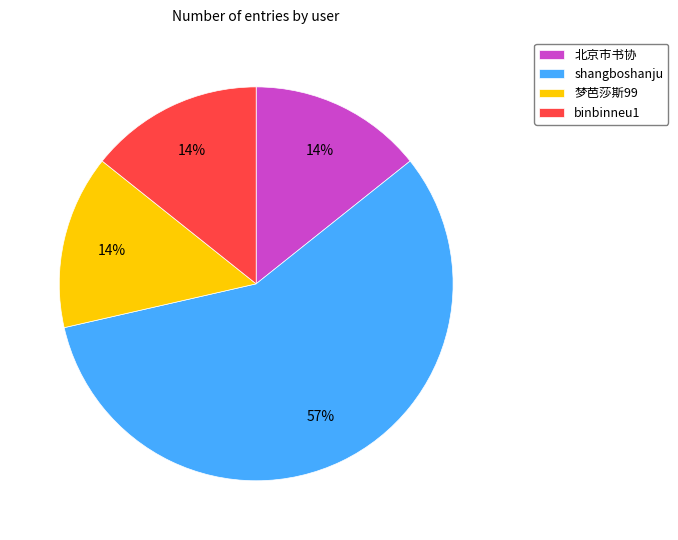

Is the sum of binbinneu1 and shangboshanju greater than half?

Yes